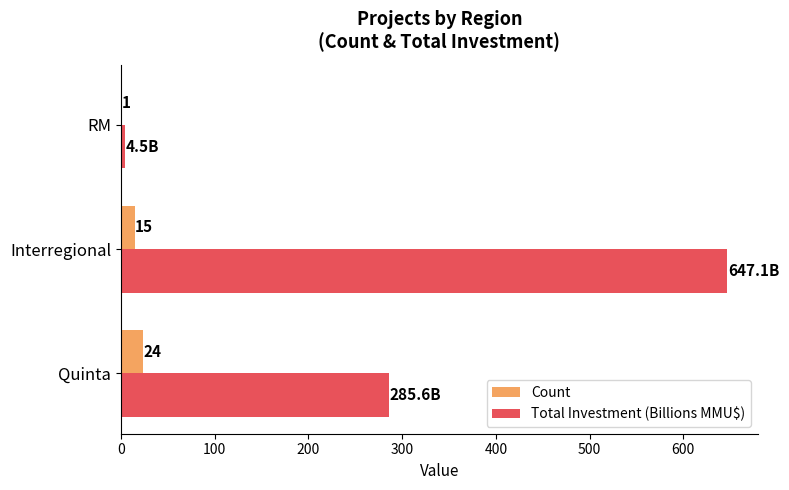

At which label does Total Investment (Billions MMU$) reach its peak?

Interregional